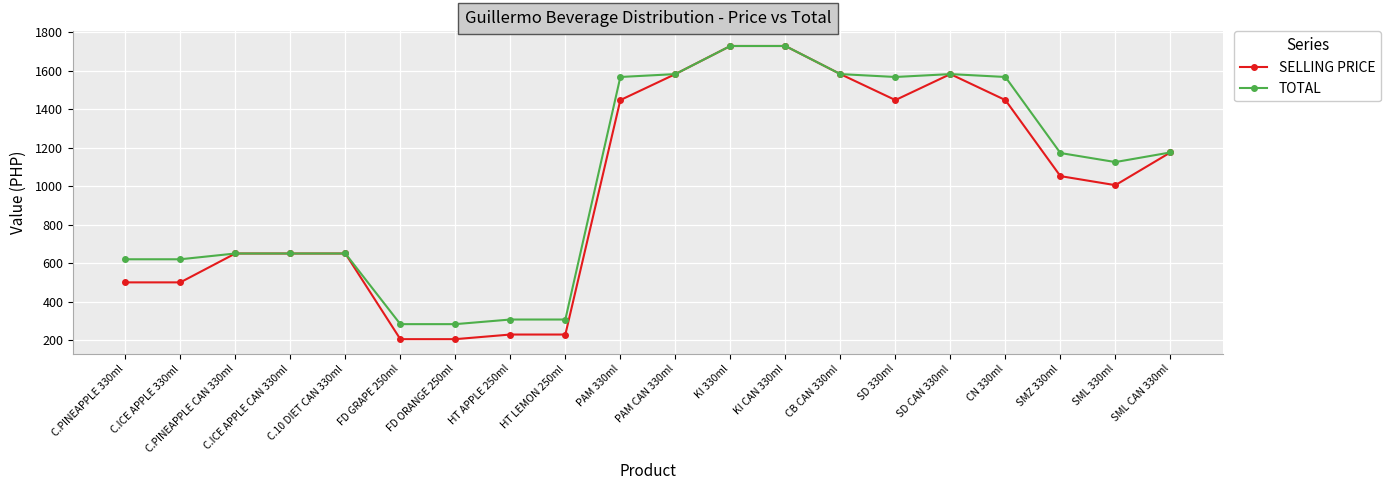

What is the minimum value for TOTAL?

283